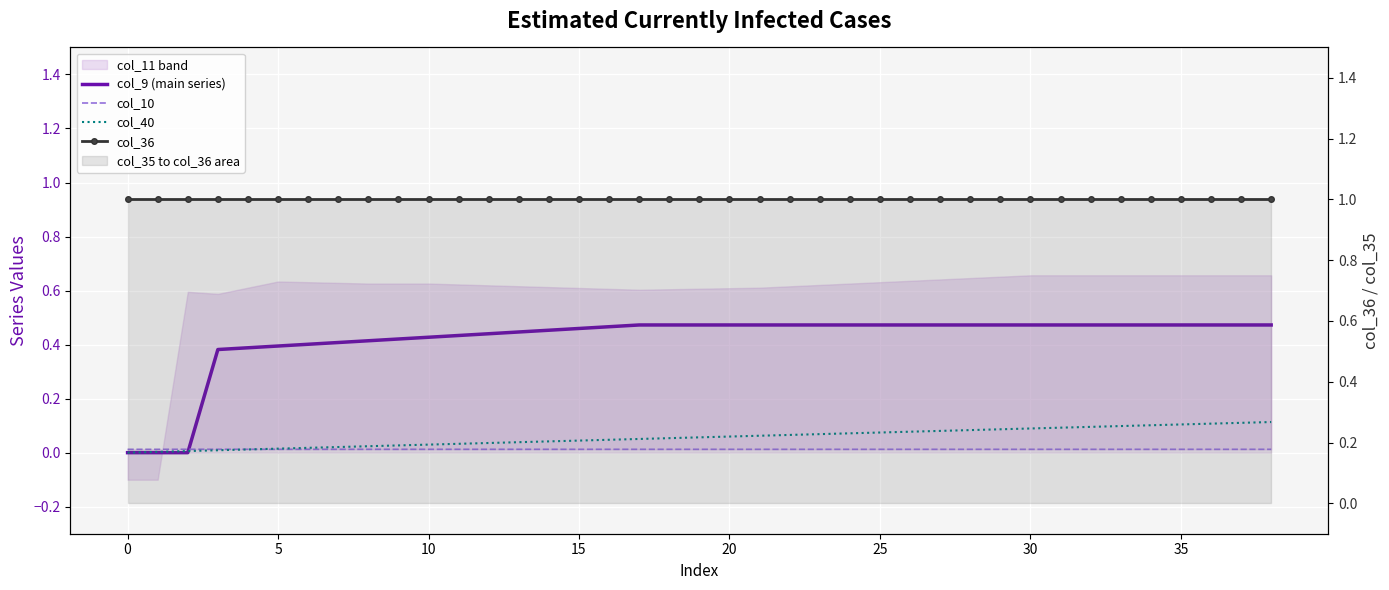

What is the maximum value for col_9 (main series)?

0.5